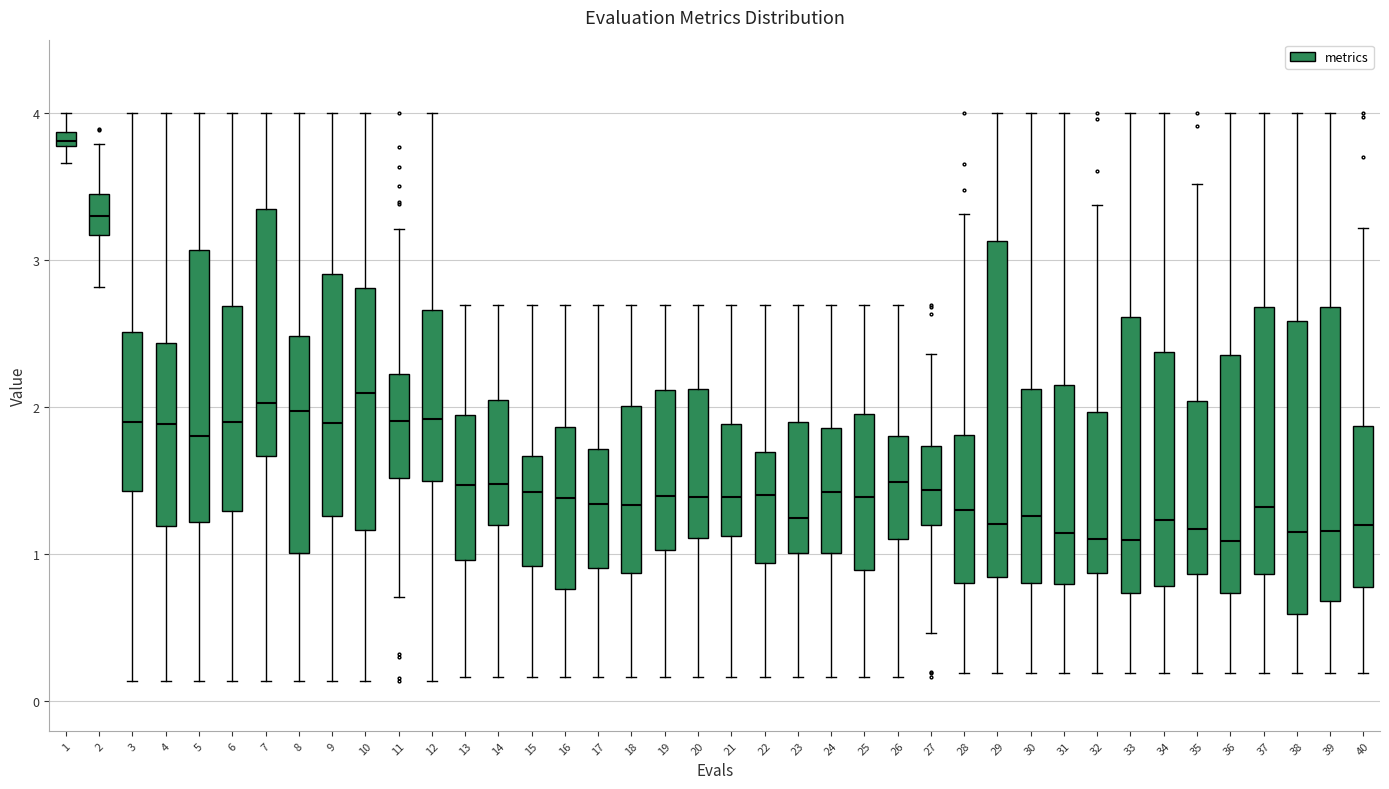

Where does the upper whisker of the box at x = 5 end on the y-axis? The values are not printed on the chart, so give them approximately, as read against the axis.

4.0